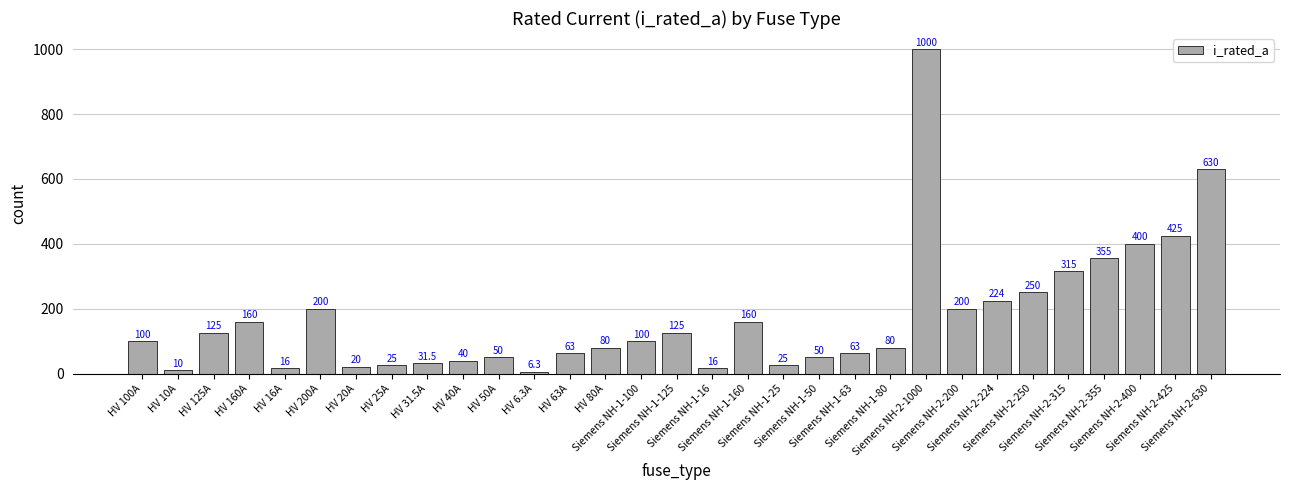

What is the greatest value displayed?

1000.0